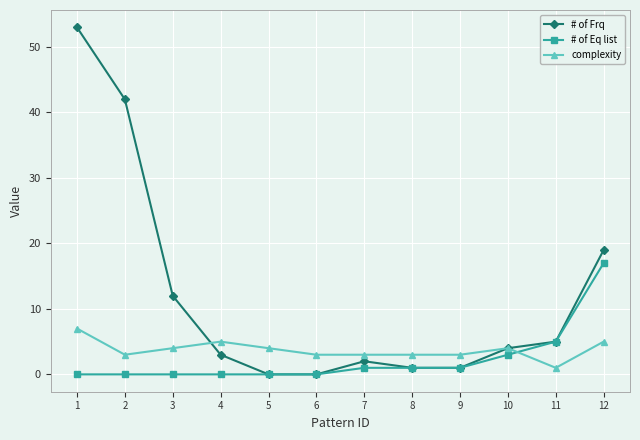

Which series has the largest total across all categories?

# of Frq